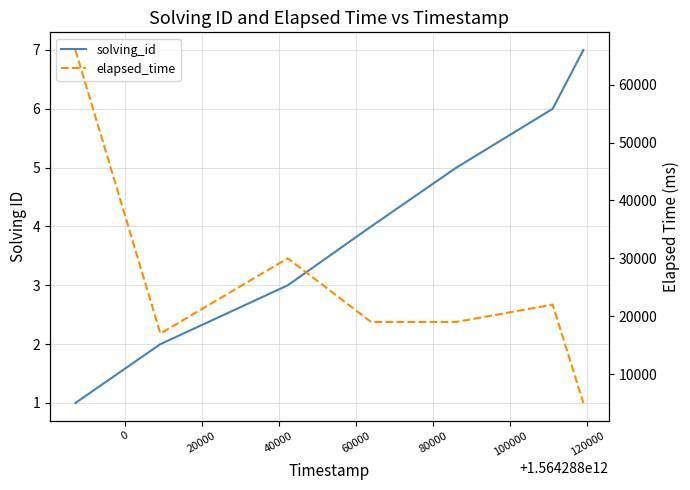

What is the difference between the solving_id values at 80000 and 40000?

2